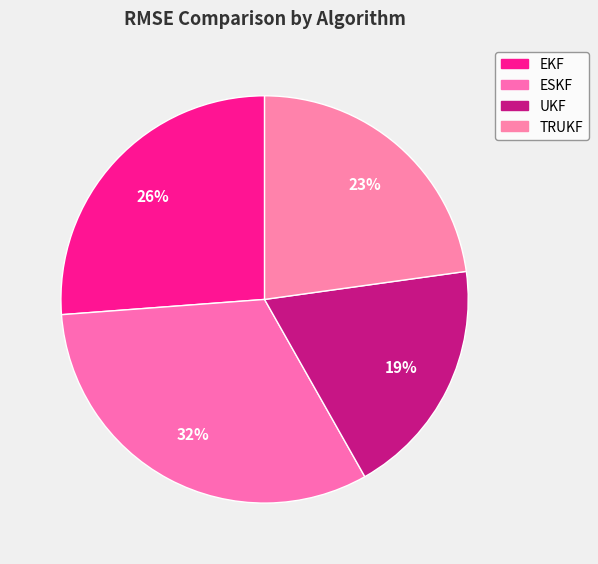

How many segments does this pie chart have?

4